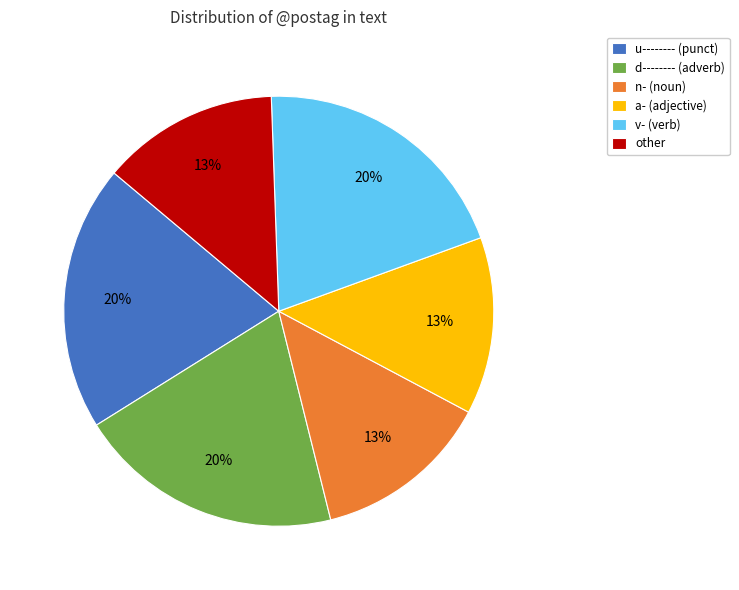

To the nearest percent, what is the average slice percentage?

17%